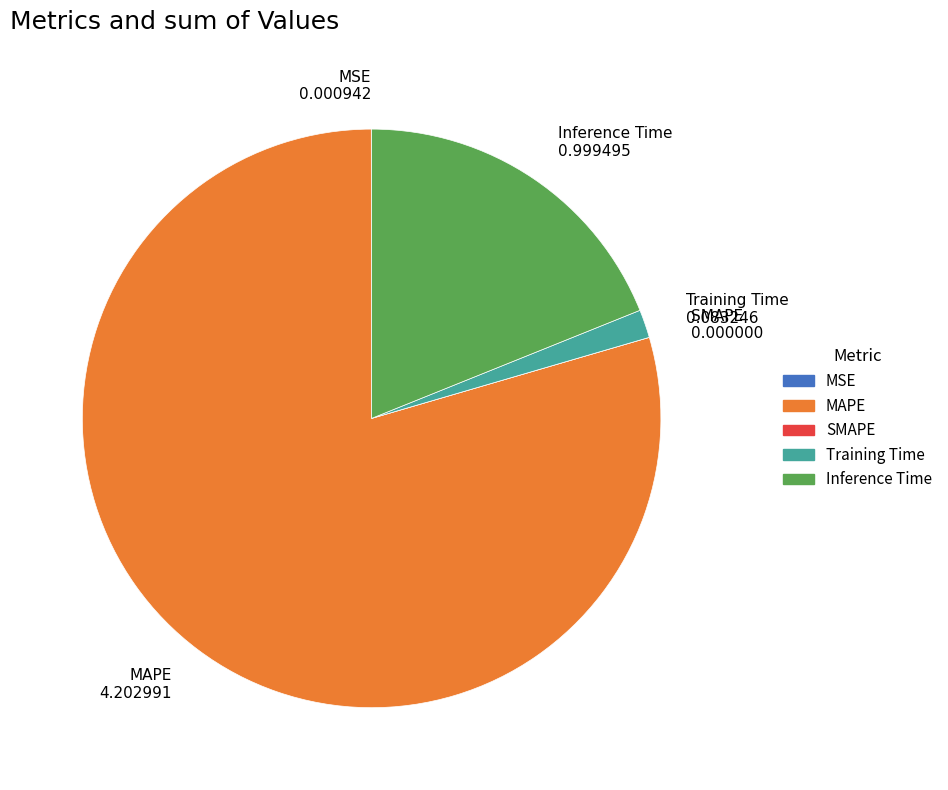

Combined, do MAPE and Training Time account for over 50%?

Yes